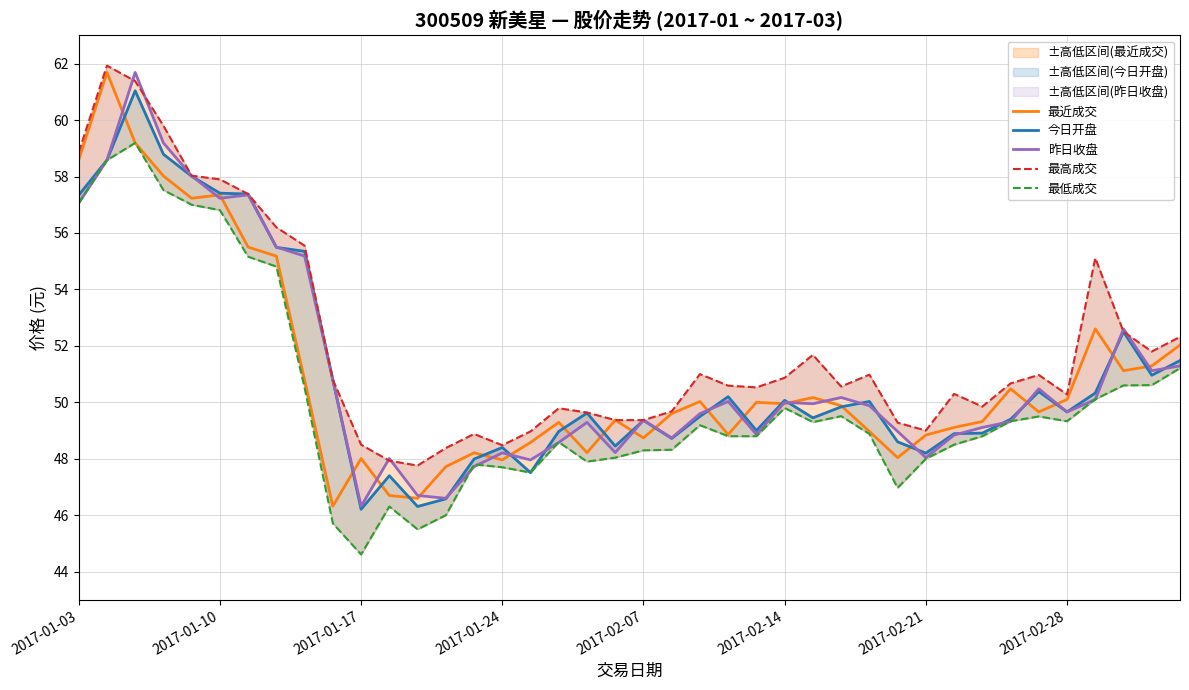

The value of 最近成交 at 2017-01-24 is 79.1. True or false?

False